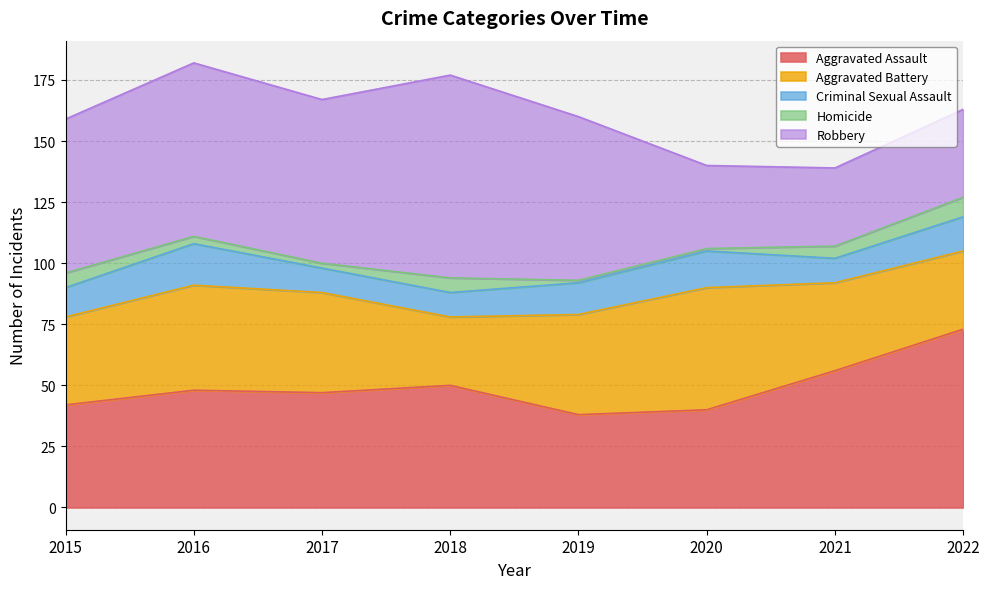

Which category has the highest value across all series?

2018